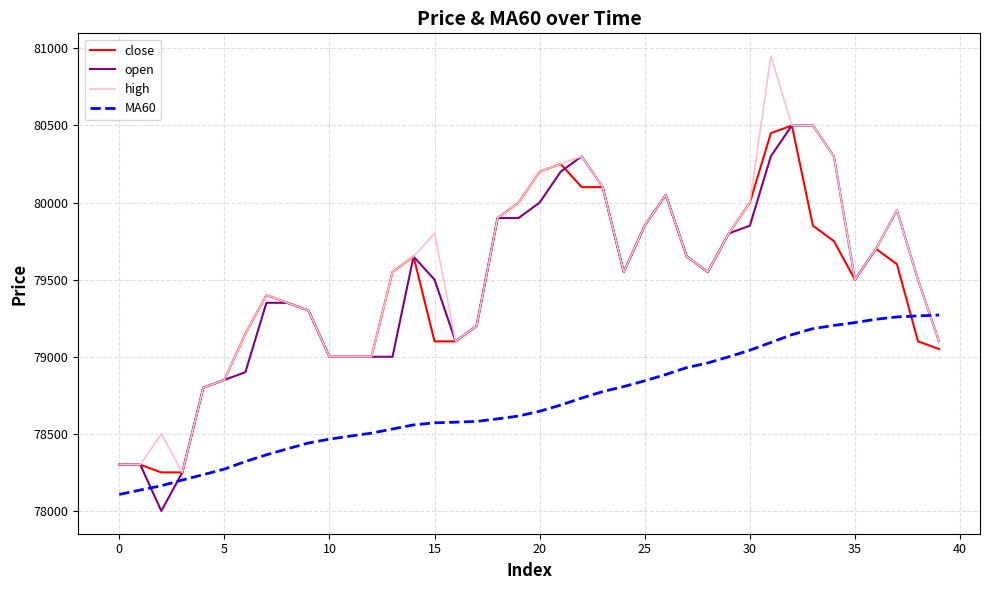

What is the lowest value of the high series?

78250.0